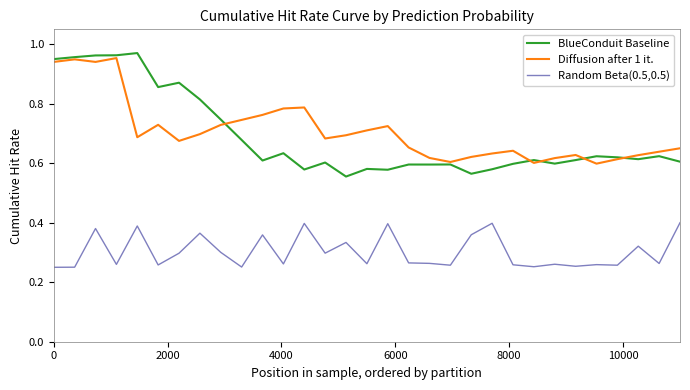

True or false: Random Beta(0.5,0.5) and Diffusion after 1 it. intersect in this chart.

False